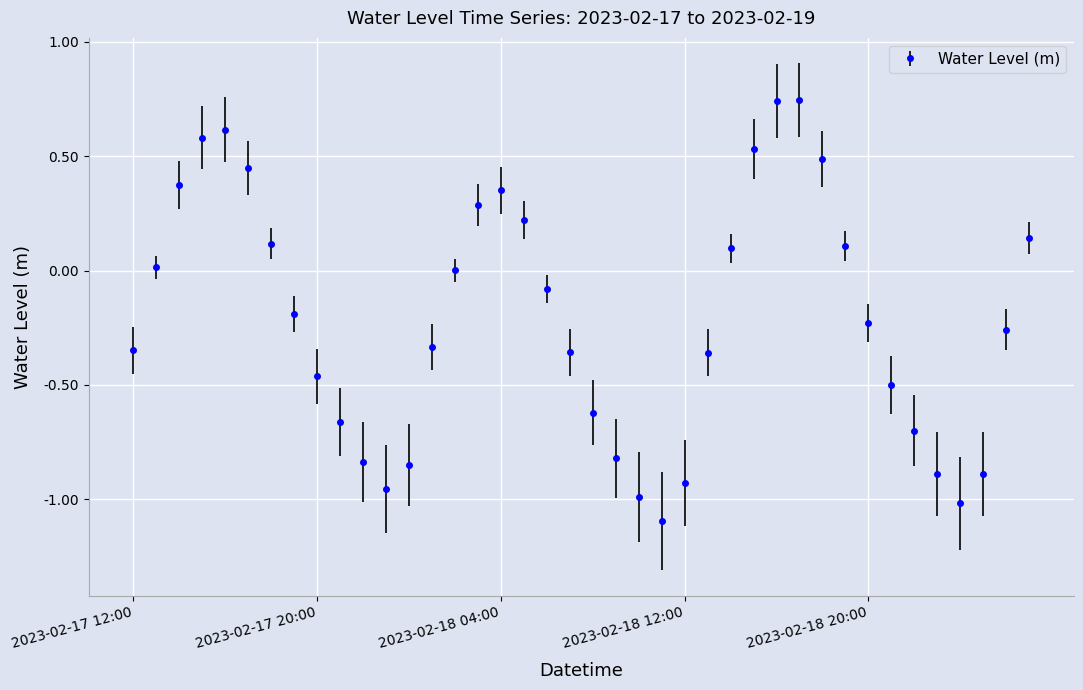

How many points are higher than both their immediate neighbors (excluding endpoints)?

3